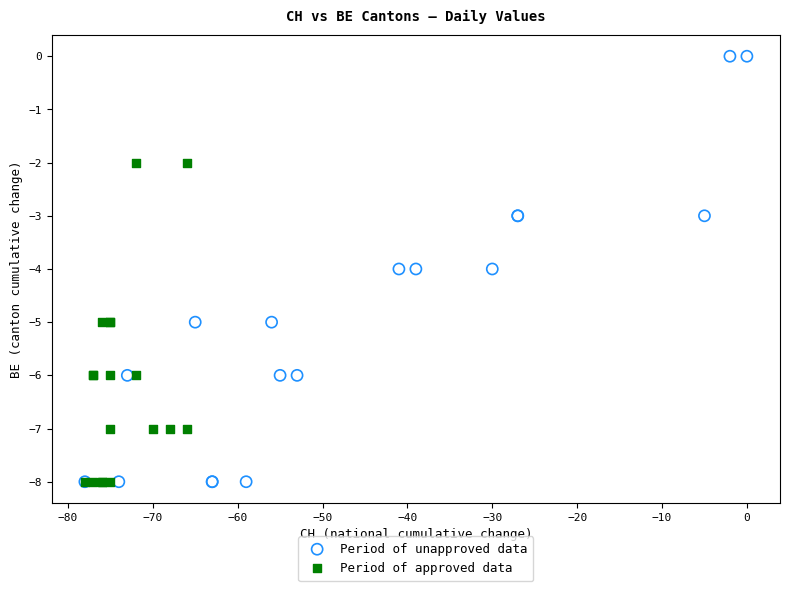

Which series contains the highest Y value?

Period of unapproved data